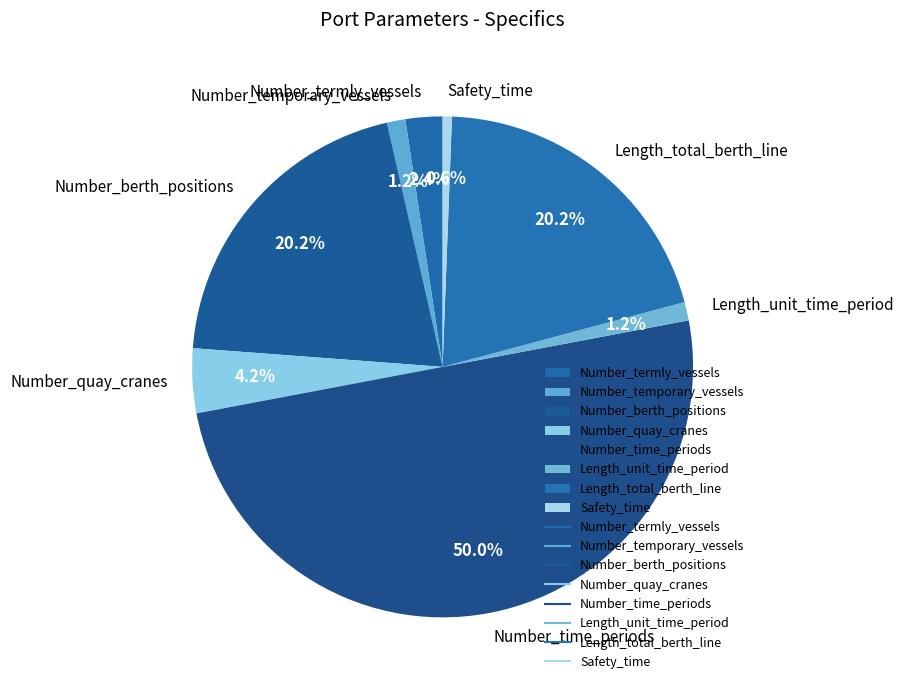

How many segments does this pie chart have?

8